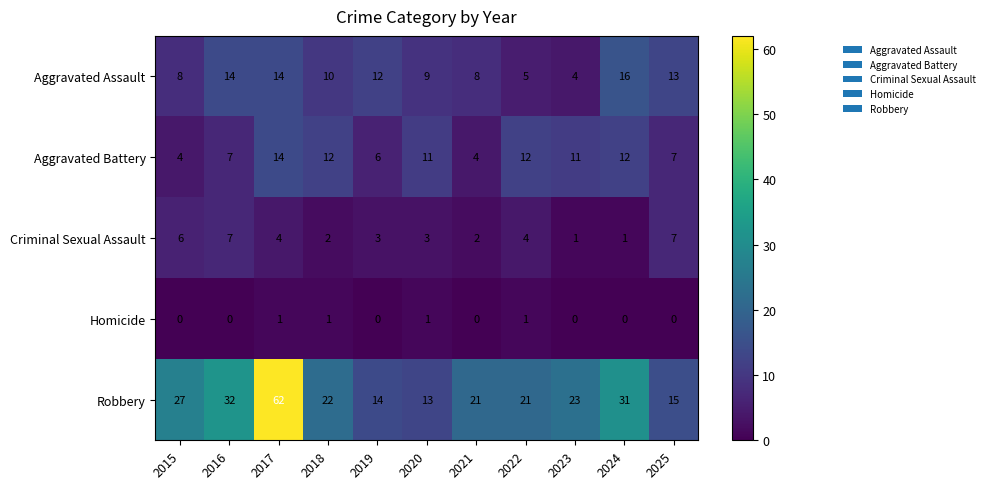

At how many categories does at least one series exceed 40?

1